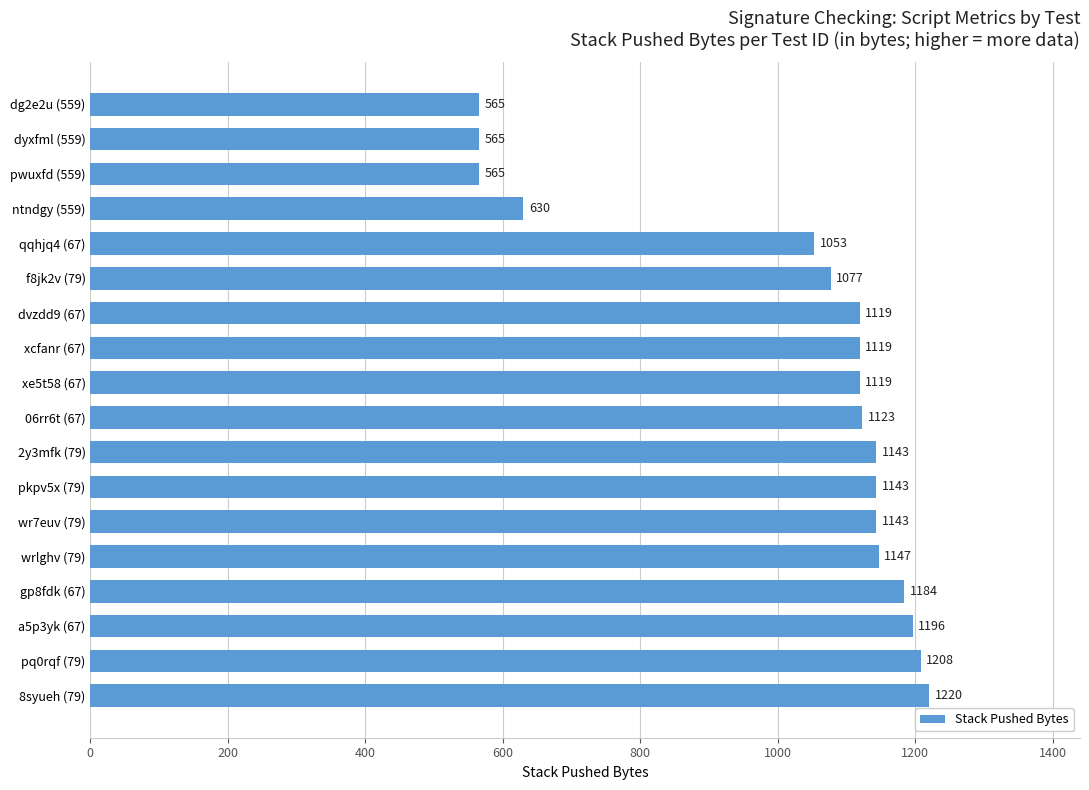

The chart shows a value of 1143 at 2y3mfk (79). True or false?

True